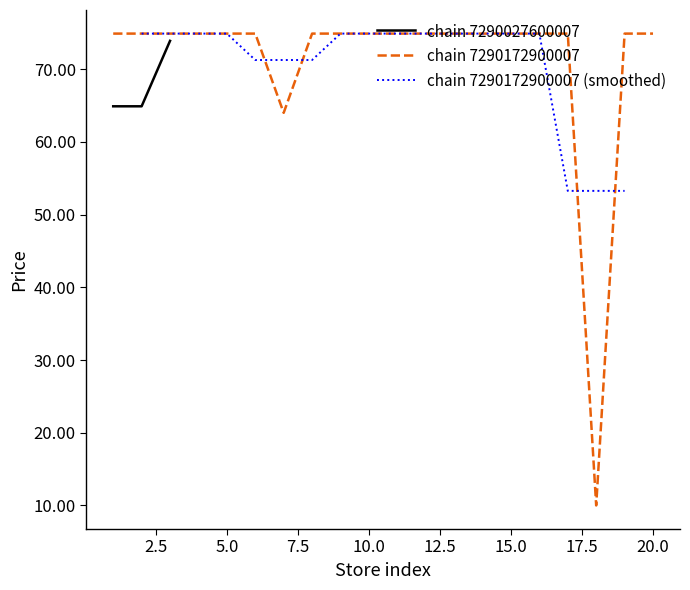

Reading left to right, extract all data points from this chart.

64.9	64.9	73.9